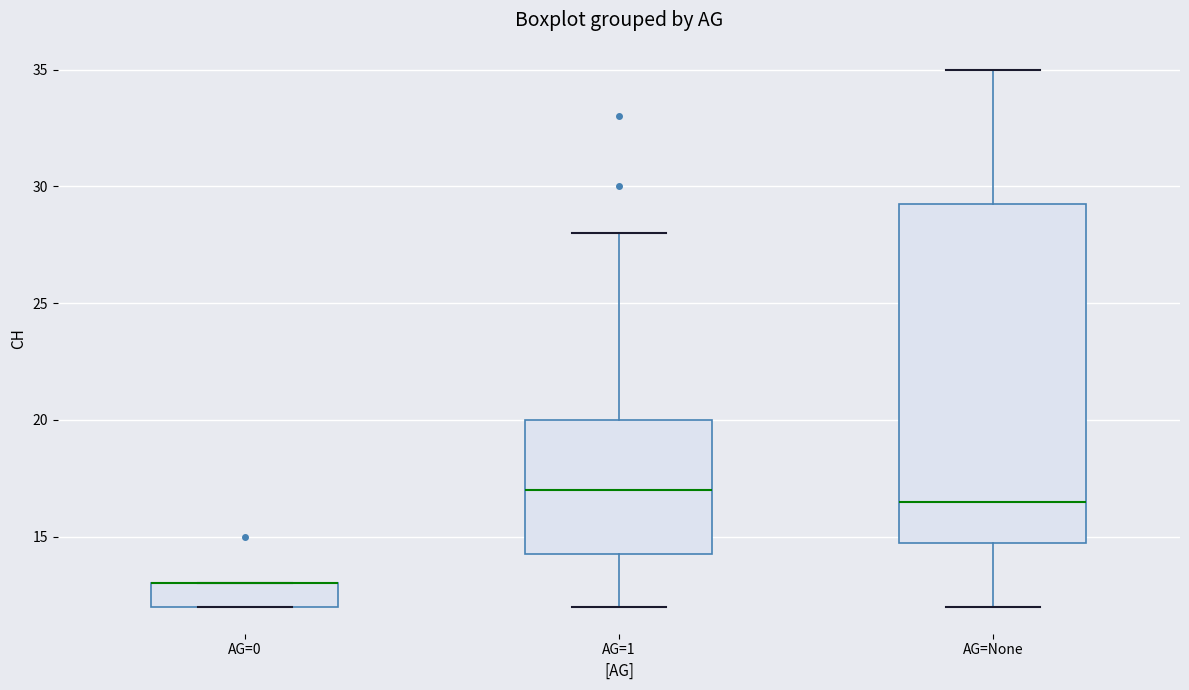

Reading left to right, read every box against the y-axis: the position of its median line, the range the box covers, and the ends of its whiskers. The values are not printed on the chart, so give them approximately, as read against the axis.

AG=0: median 13.0 (drawn on the box's upper edge), box 12.0 to 13.0, whiskers 12.0 to 13.0
AG=1: median 17.0, box 14.5 to 20.0, whiskers 12.0 to 28.0
AG=None: median 16.5, box 15.0 to 29.5, whiskers 12.0 to 35.0